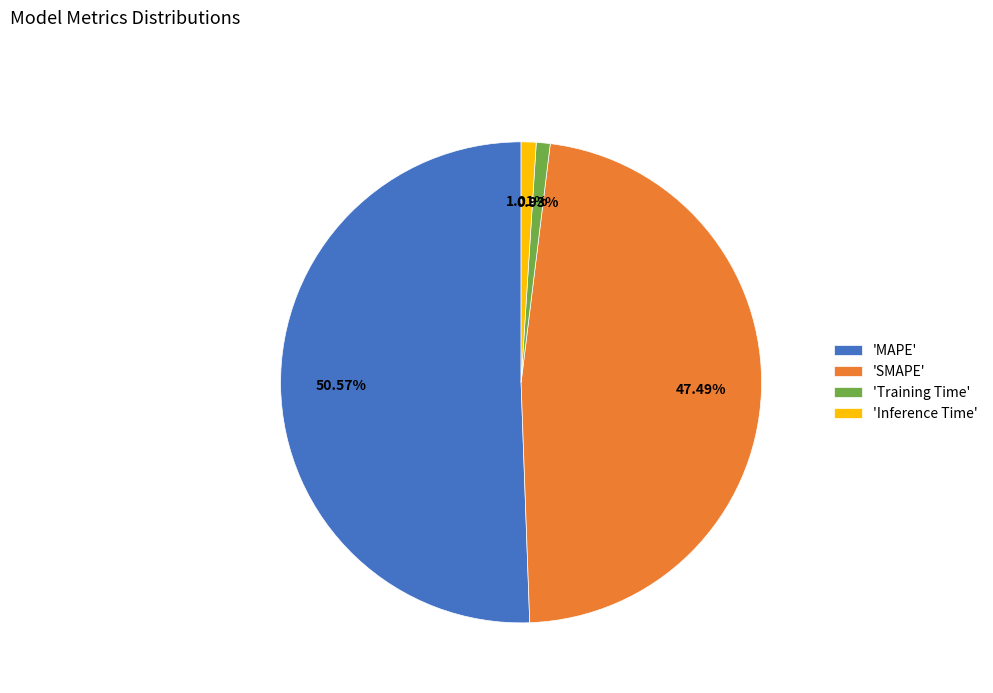

Which category accounts for the majority?

'MAPE'